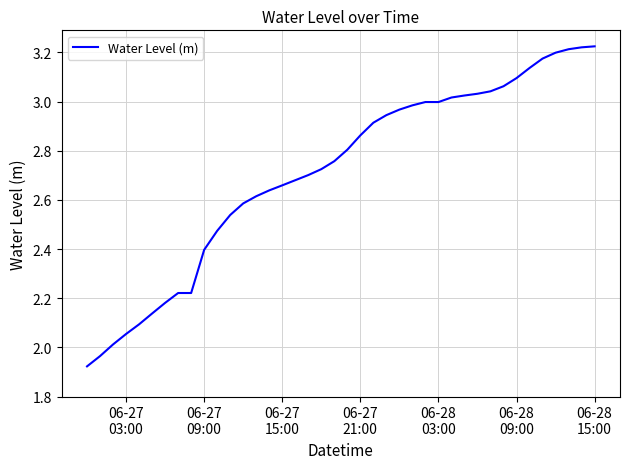

What is the difference between the maximum and minimum values?

1.3